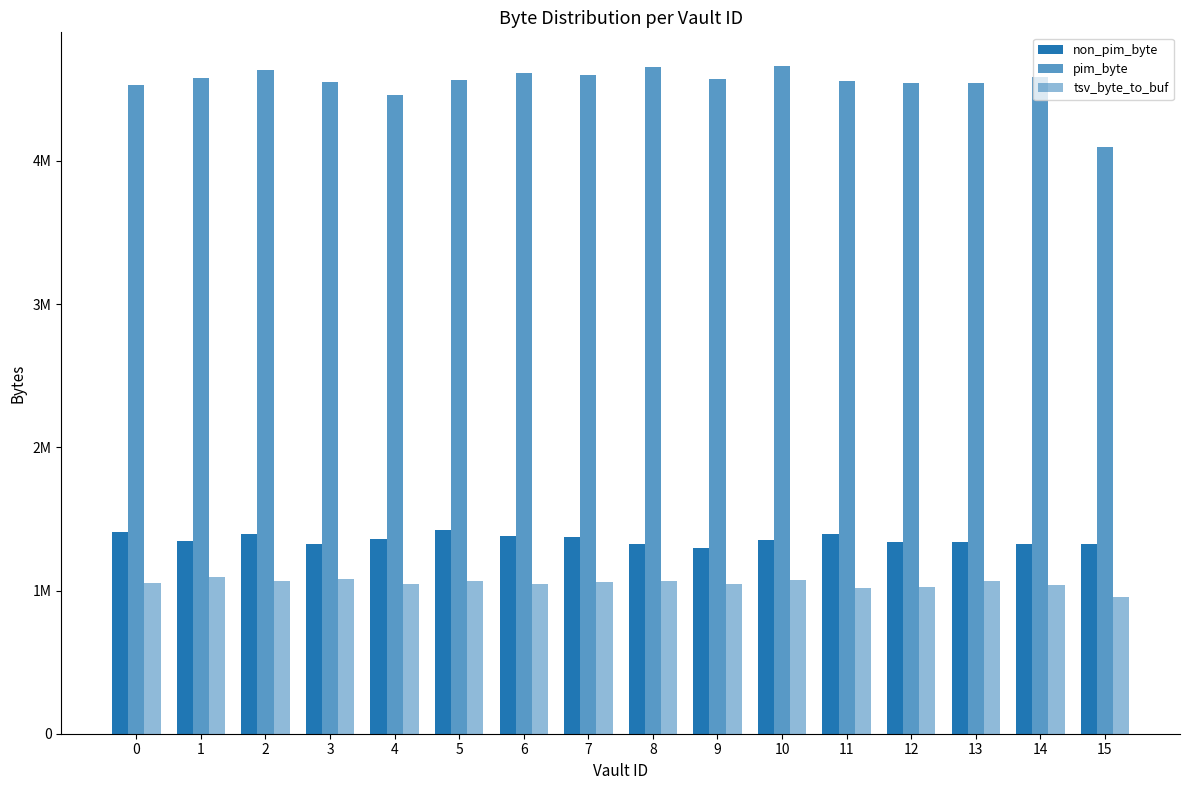

Does the chart contain any negative values?

No